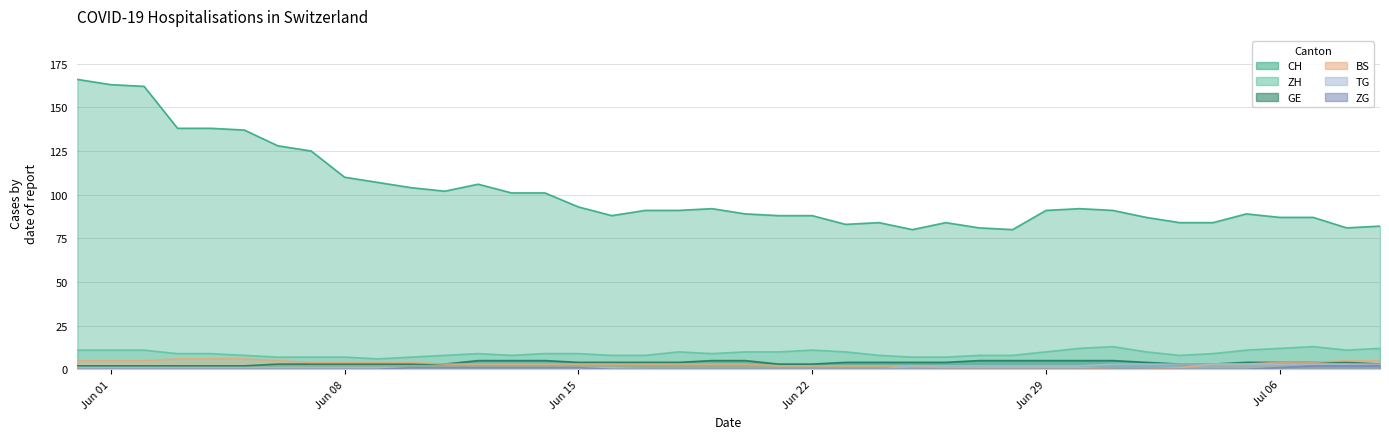

True or false: BS and ZG cross at least once.

False